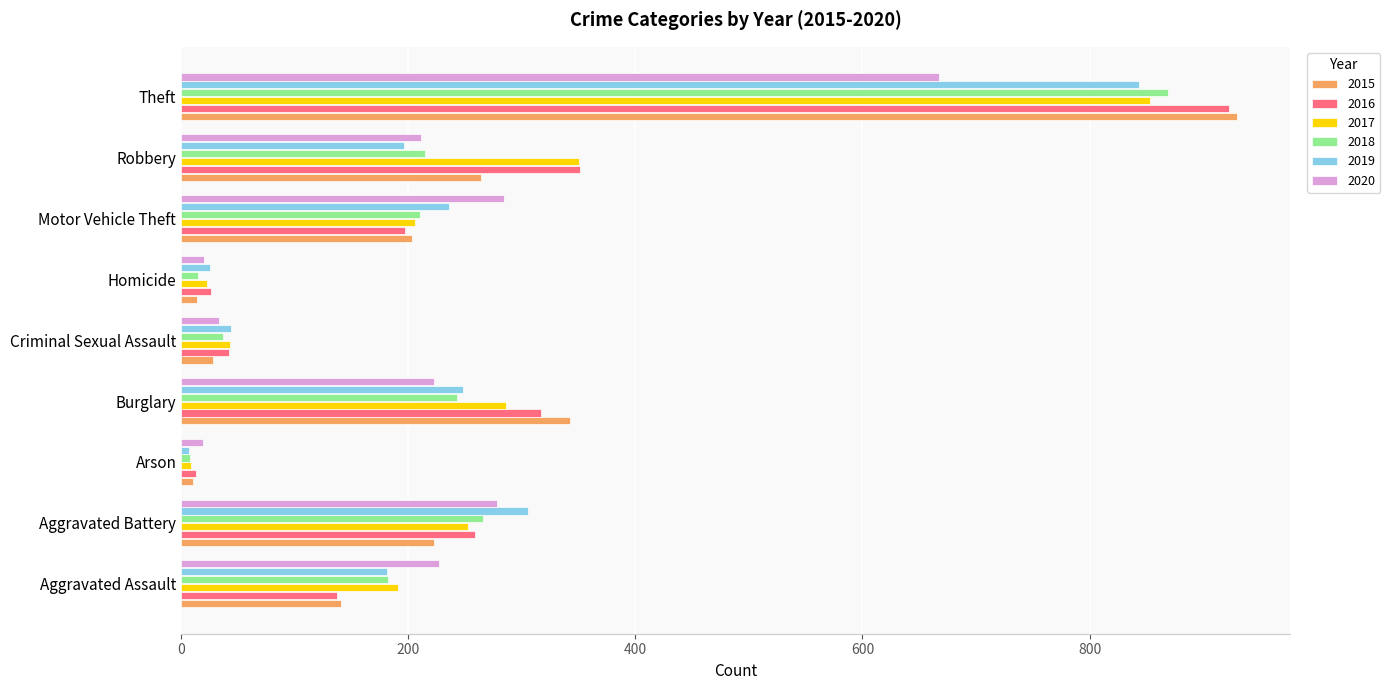

At which label does 2019 reach its peak?

Theft